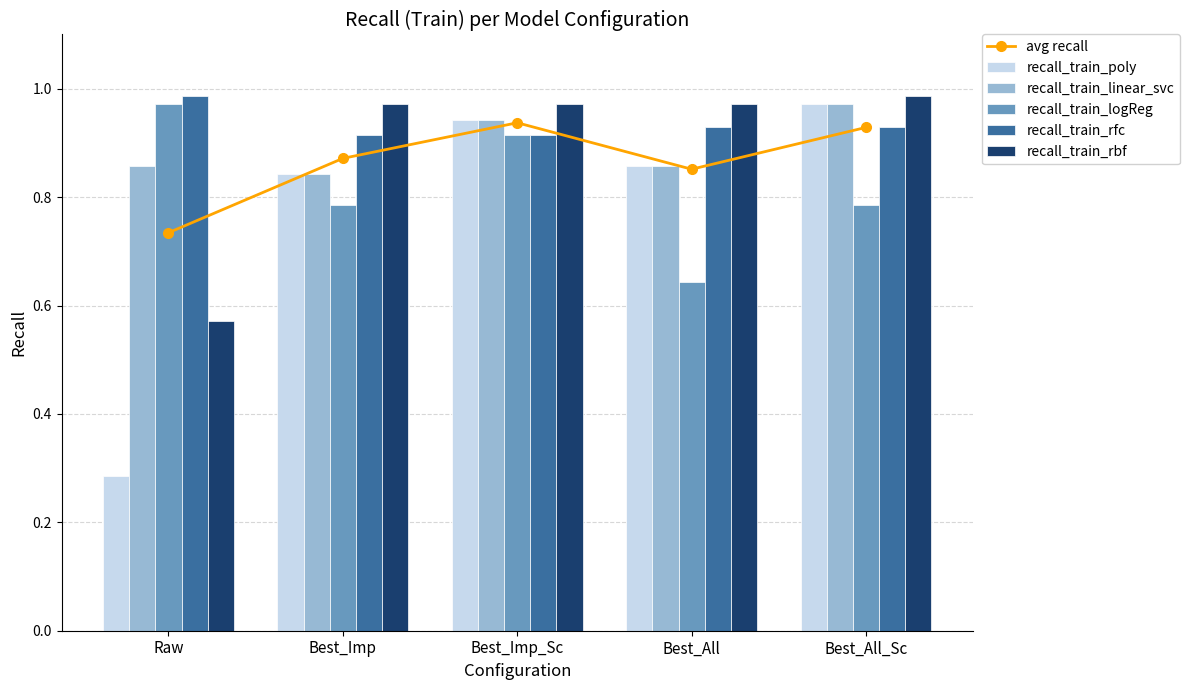

At which label is avg recall closest to 0?

Raw